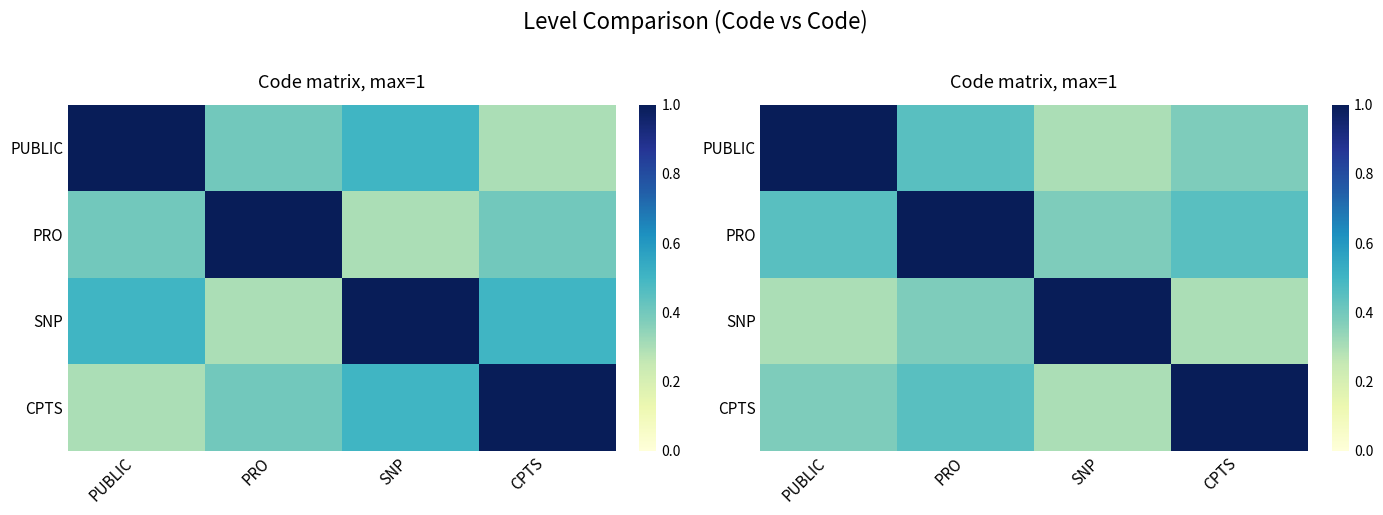

Which has a higher value, PUBLIC or CPTS?

PUBLIC